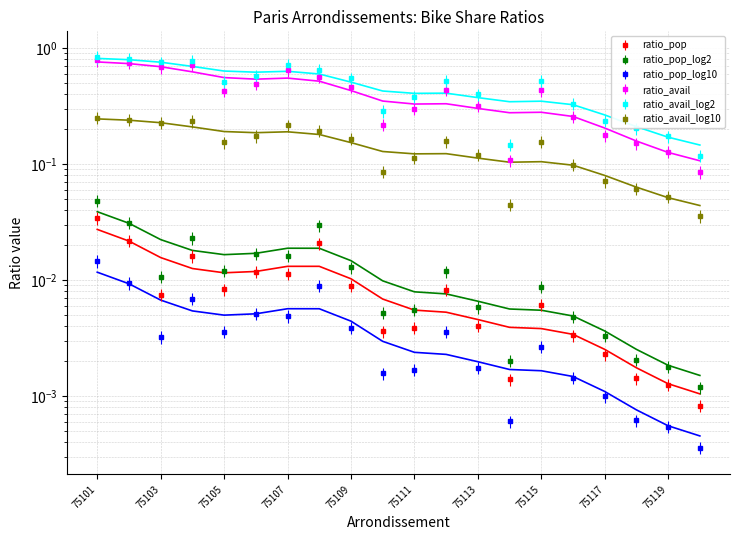

True or false: ratio_avail has a value of 0.7 at 75105.

False